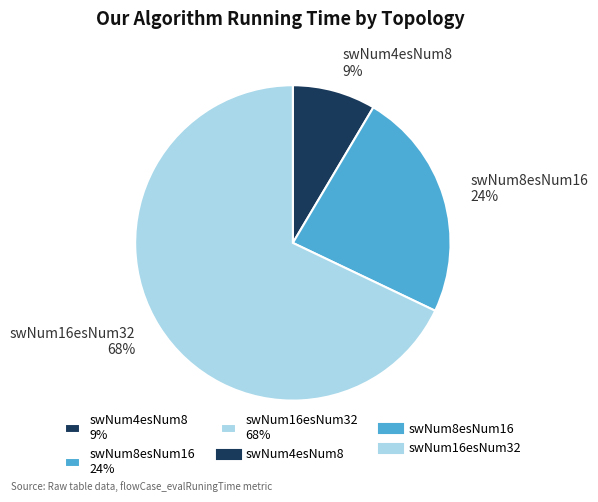

The swNum8esNum16 slice represents 24% of the pie. True or false?

True